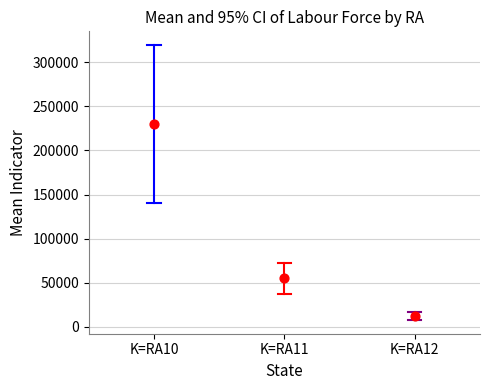

What are all the series names shown in the legend?

K=RA10, K=RA11, K=RA12